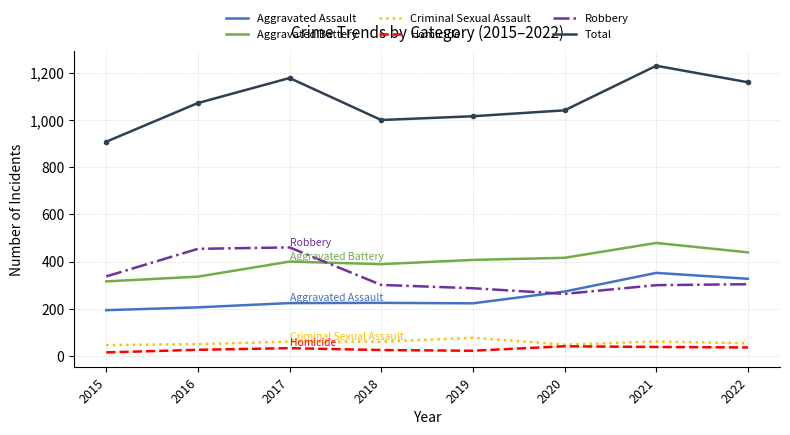

What is the highest value of the Criminal Sexual Assault series?

77